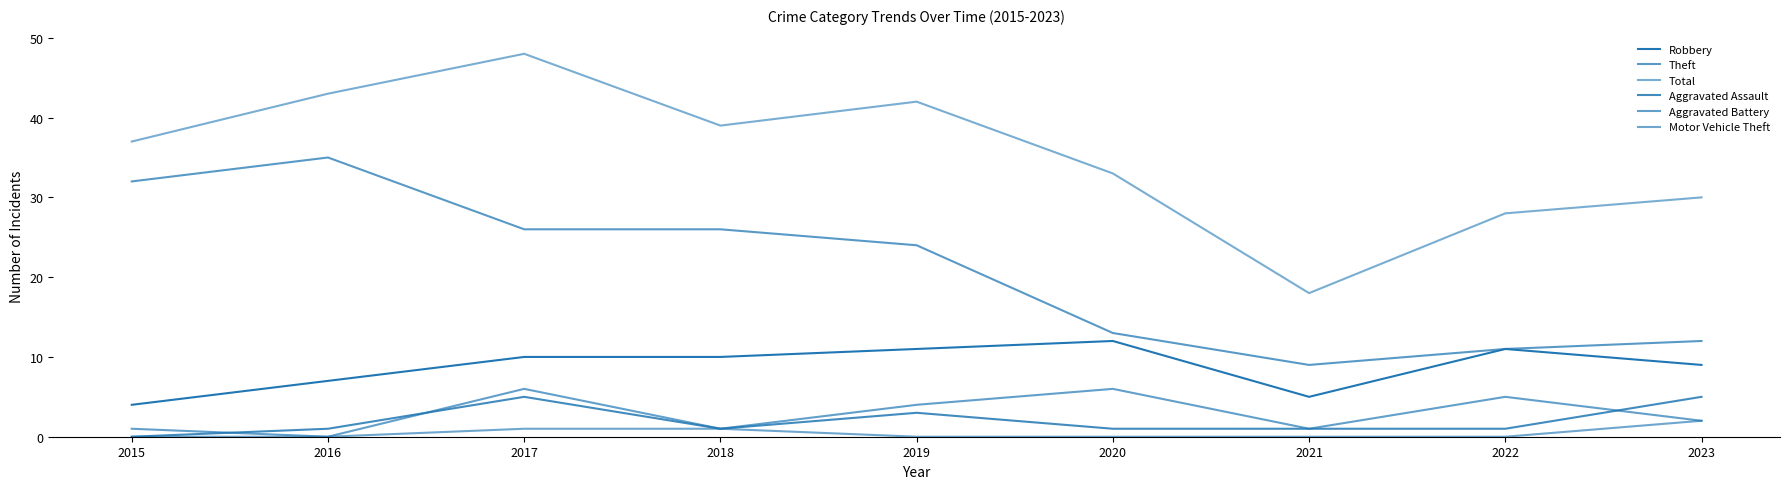

Does the chart display data point markers on the line(s)?

No